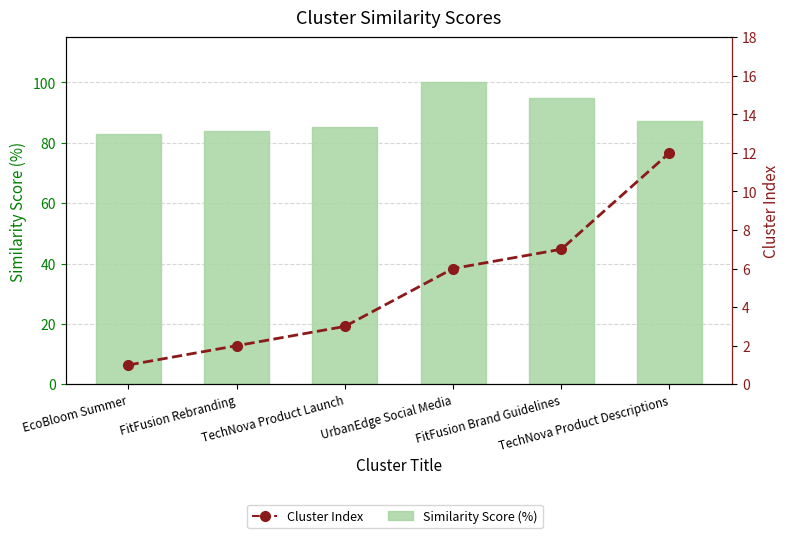

At which category is the sum across all series the highest?

UrbanEdge Social Media